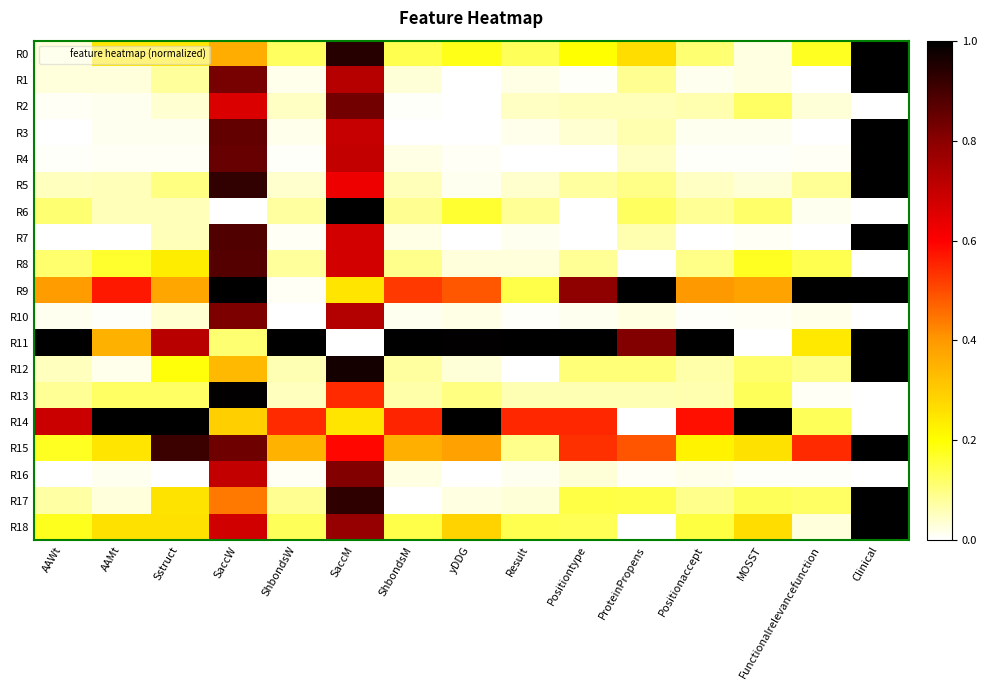

Which has a higher value, AAMt or ProteinPropens?

ProteinPropens